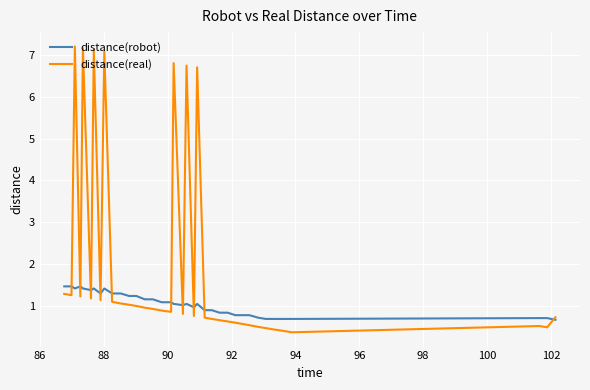

Which series has the largest total across all categories?

distance(real)